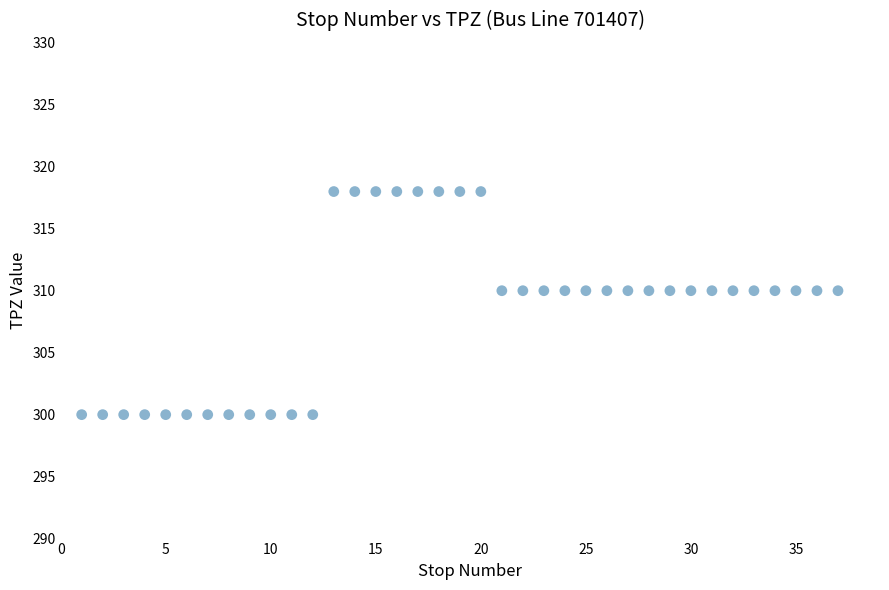

What is the range of X values (max minus min)?

36